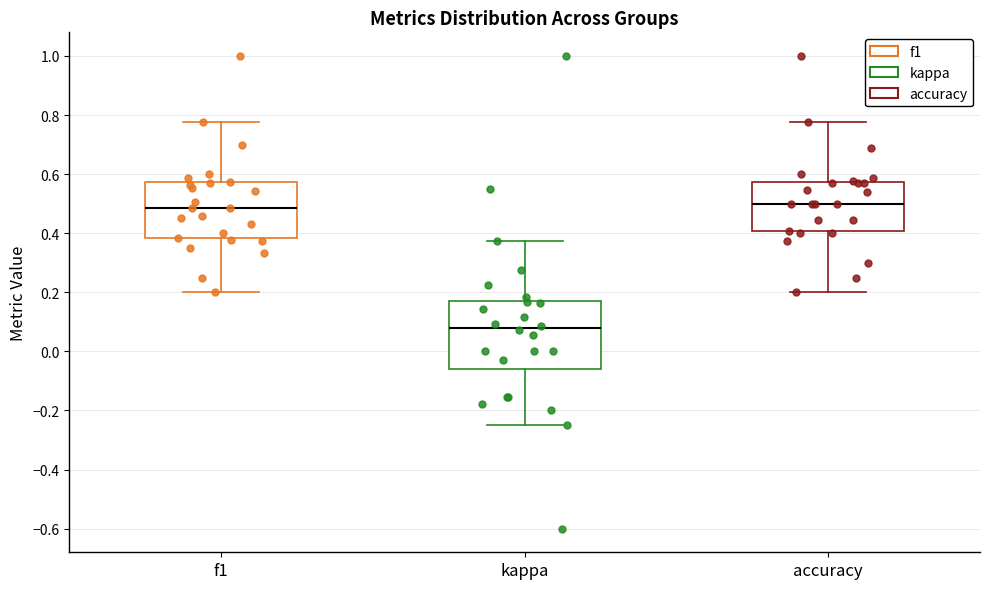

Where does the lower whisker of the box for accuracy end on the y-axis? The values are not printed on the chart, so give them approximately, as read against the axis.

0.20